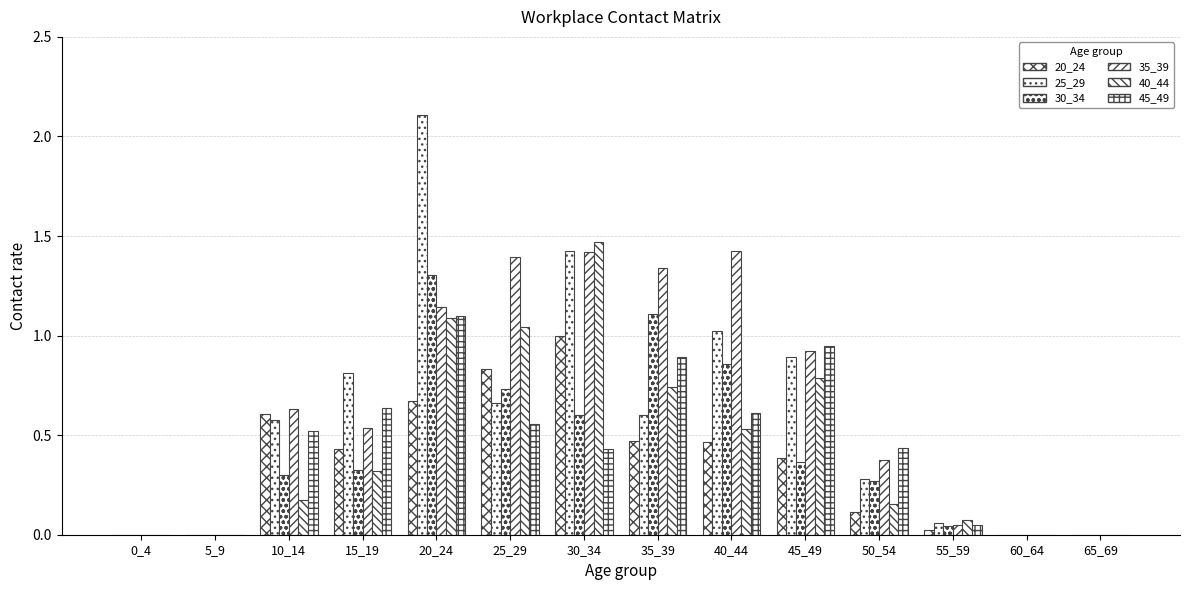

The 30_34 series shows 0.9 at 40_44. True or false?

True